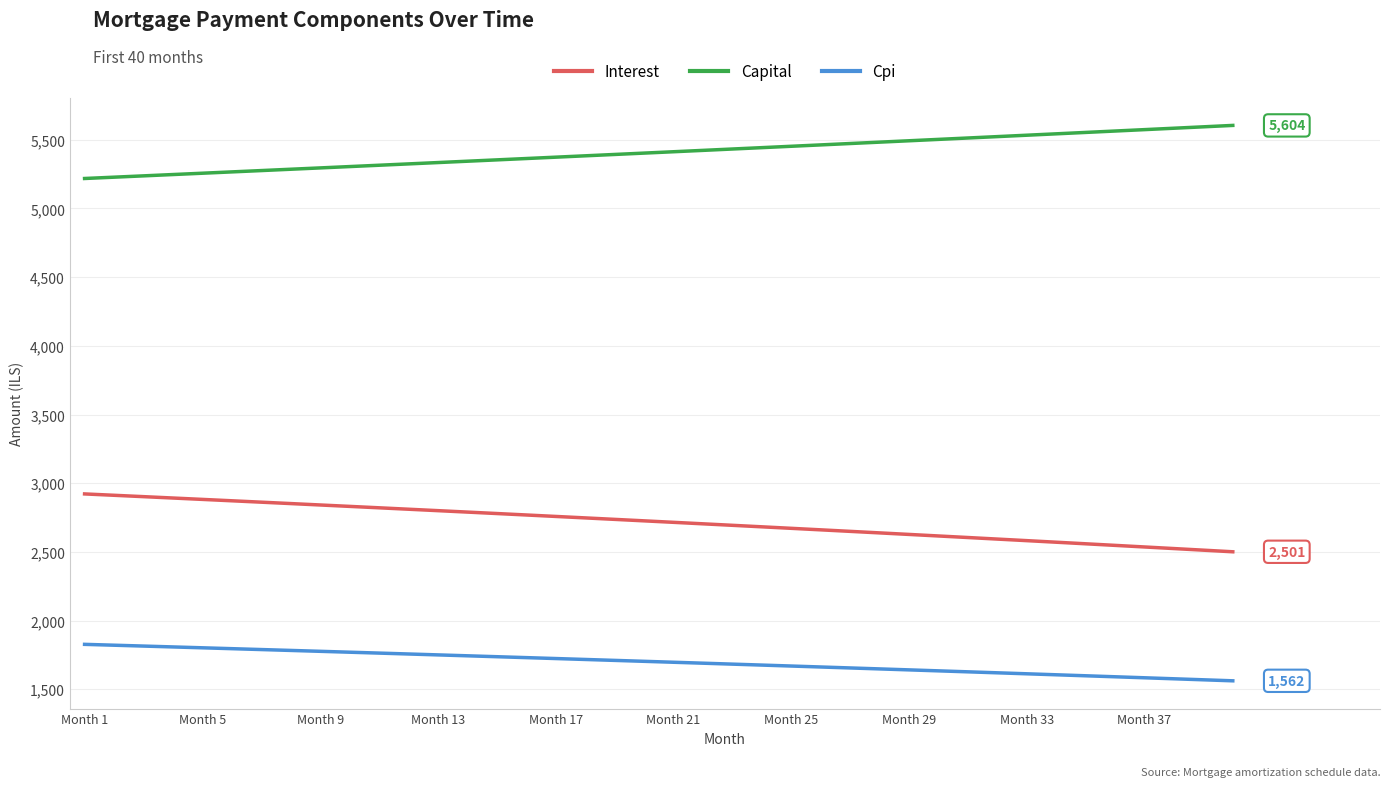

What is the difference between the maximum and minimum values in the Cpi series?

265.4